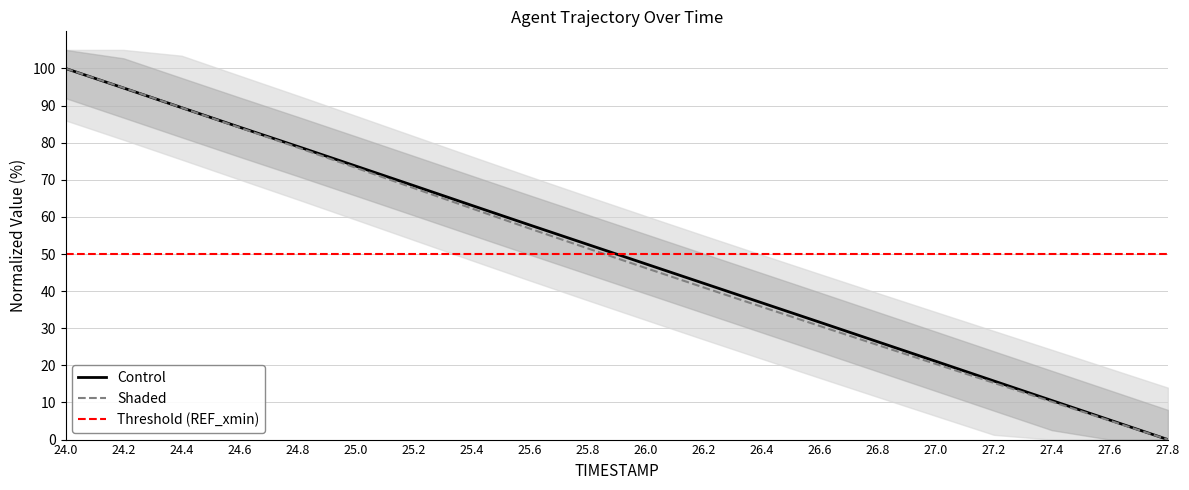

What is the difference between the maximum and minimum values in the Y series?

100.0